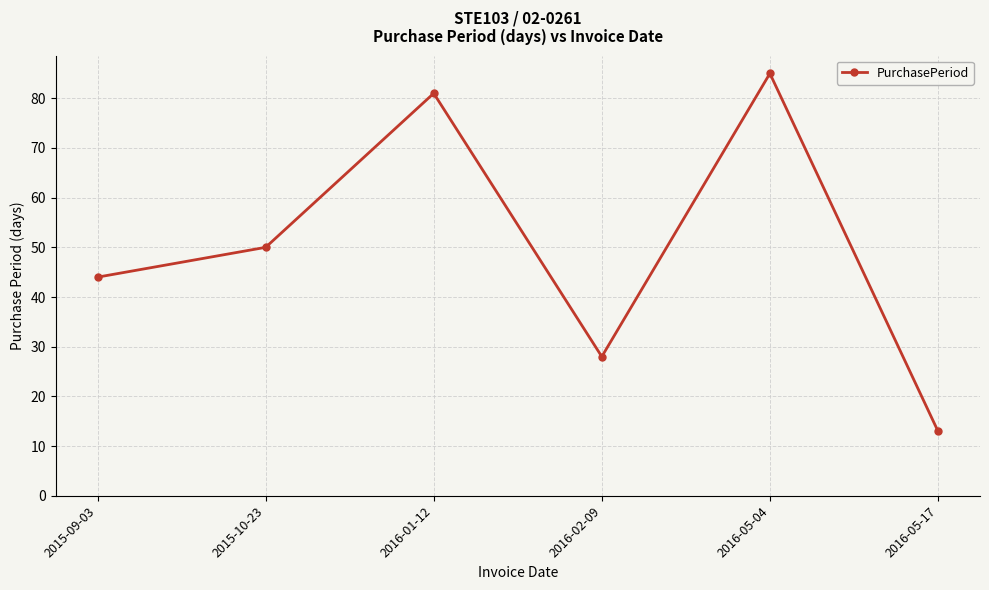

Which label corresponds to the smallest value in the chart?

2016-05-17